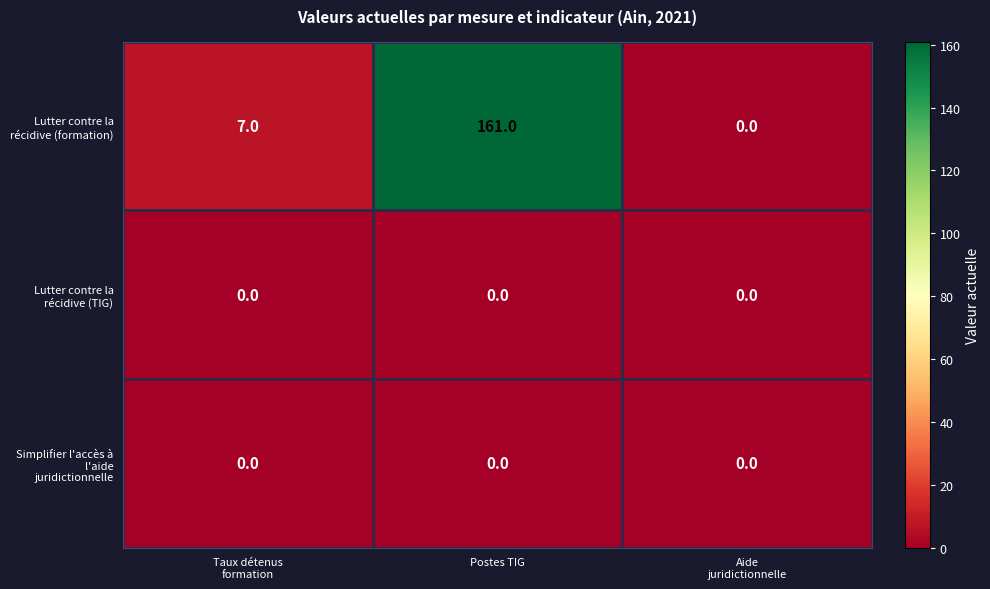

At which category is the sum across all series the highest?

Postes TIG